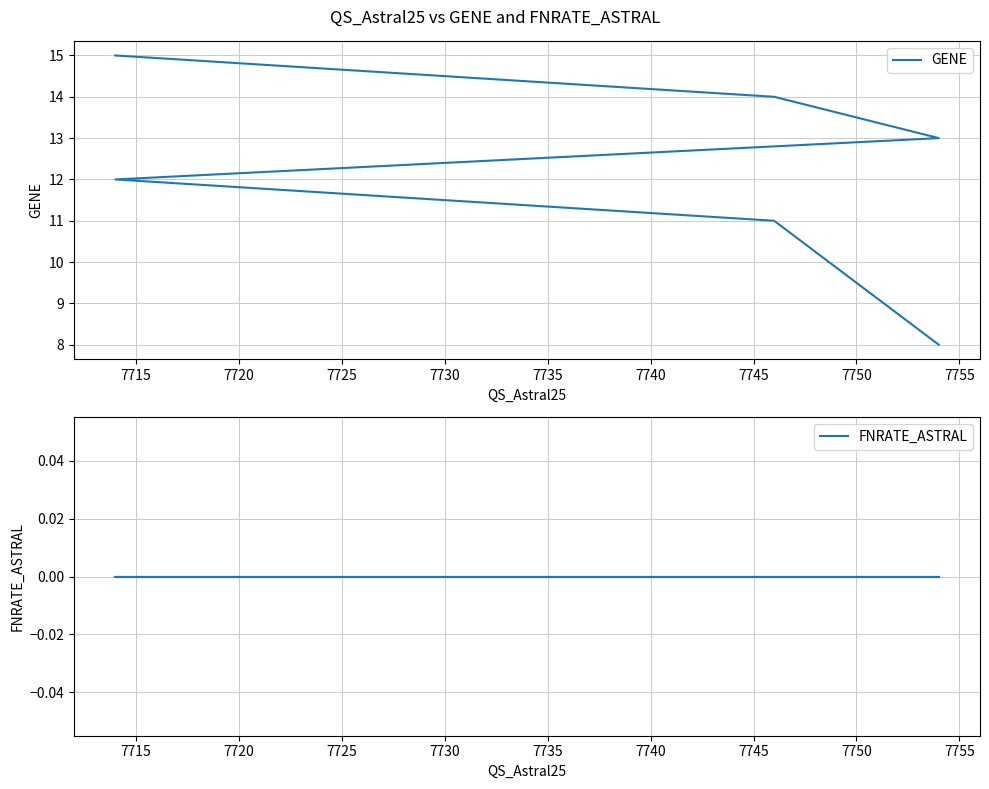

What is the difference between the highest and lowest values at 7735?

15